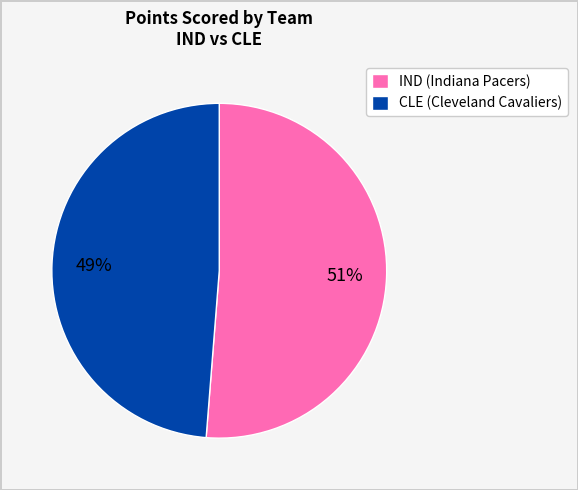

Do IND (Indiana Pacers) and CLE (Cleveland Cavaliers) together represent more than half of the pie?

Yes